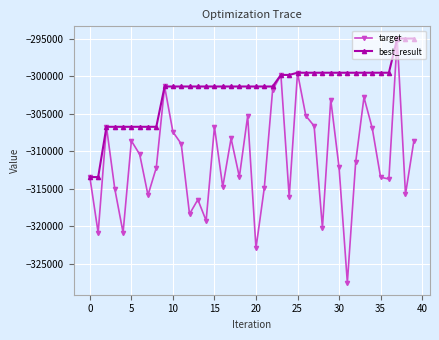

Rank the series by their average value, from highest to lowest.

best_result, target